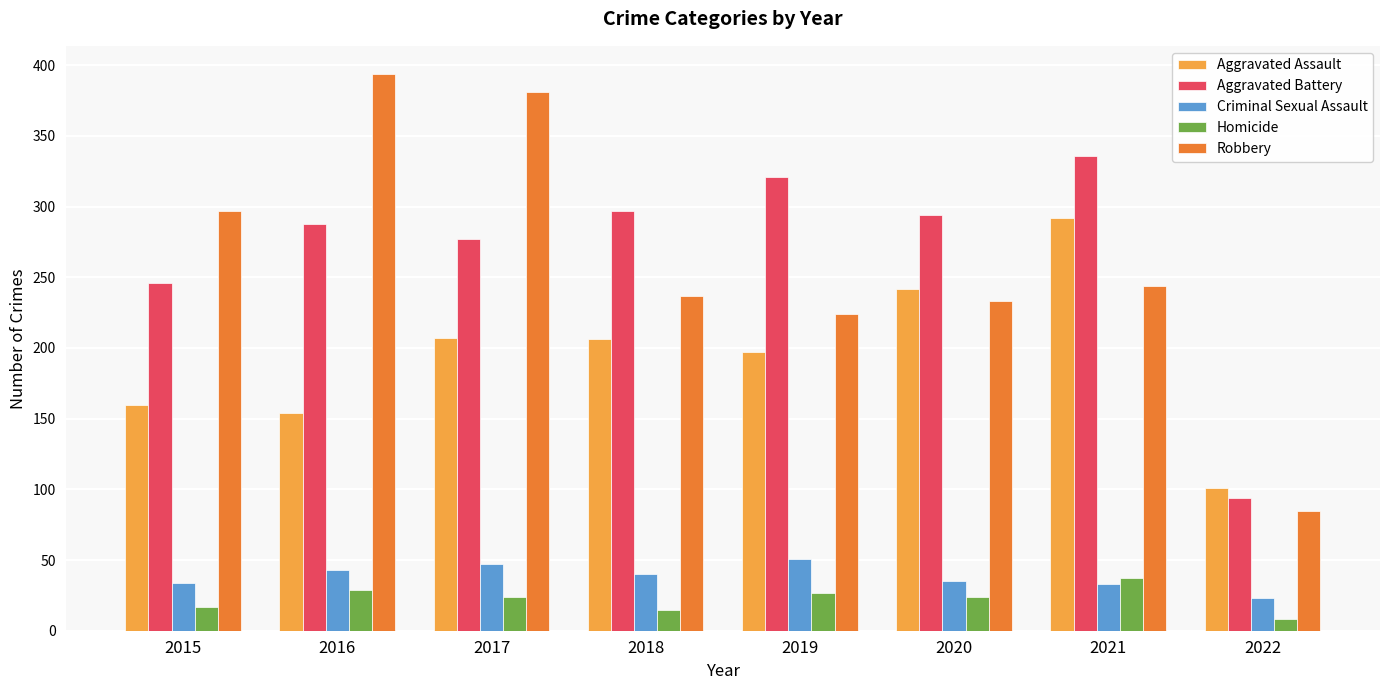

What is the total value across all series at 2017?

936